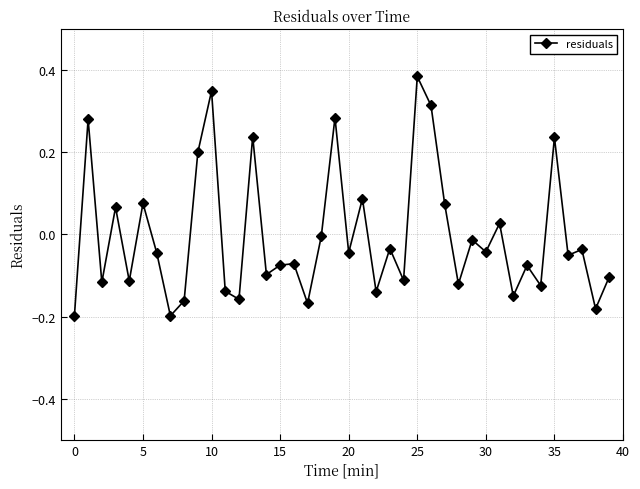

True or false: the data has more than 1 interior local peaks.

True